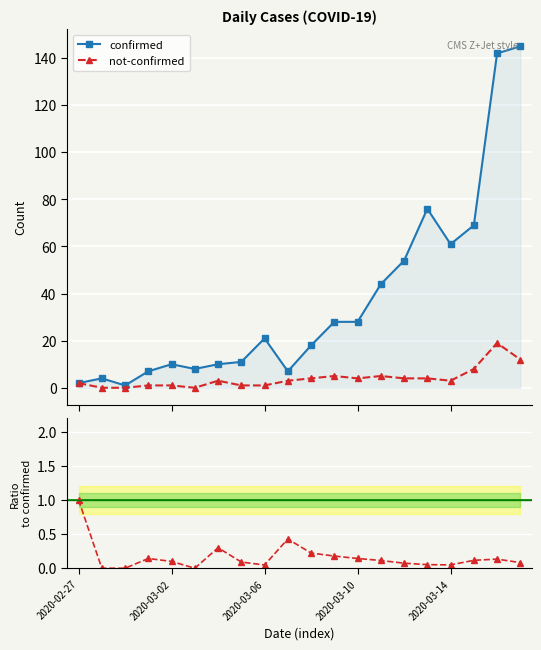

The not-confirmed / confirmed series shows 0.1 at 2020-03-02. True or false?

True